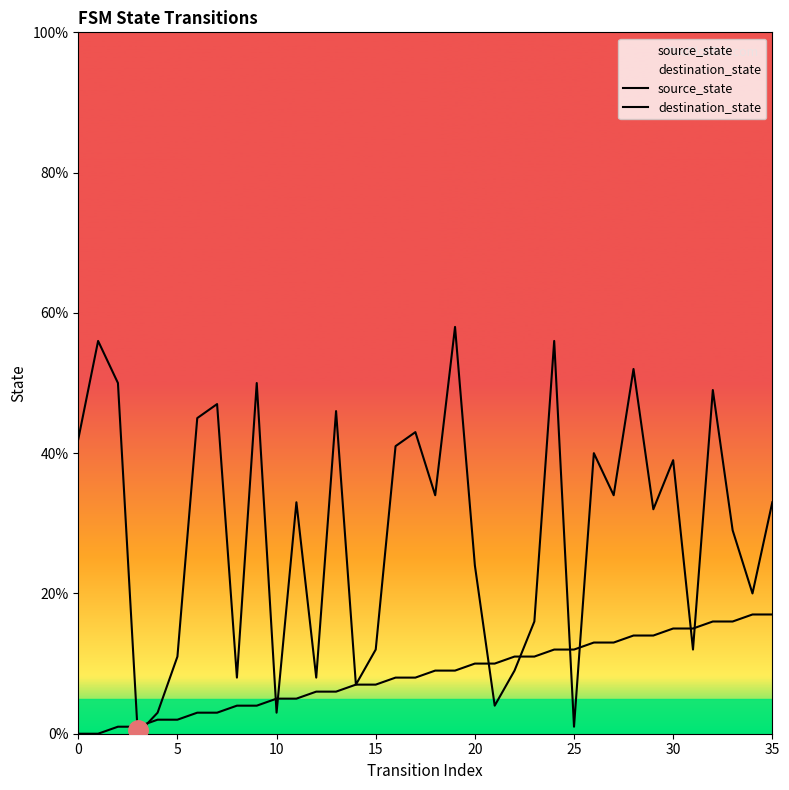

At which category is the sum across all series the highest?

24